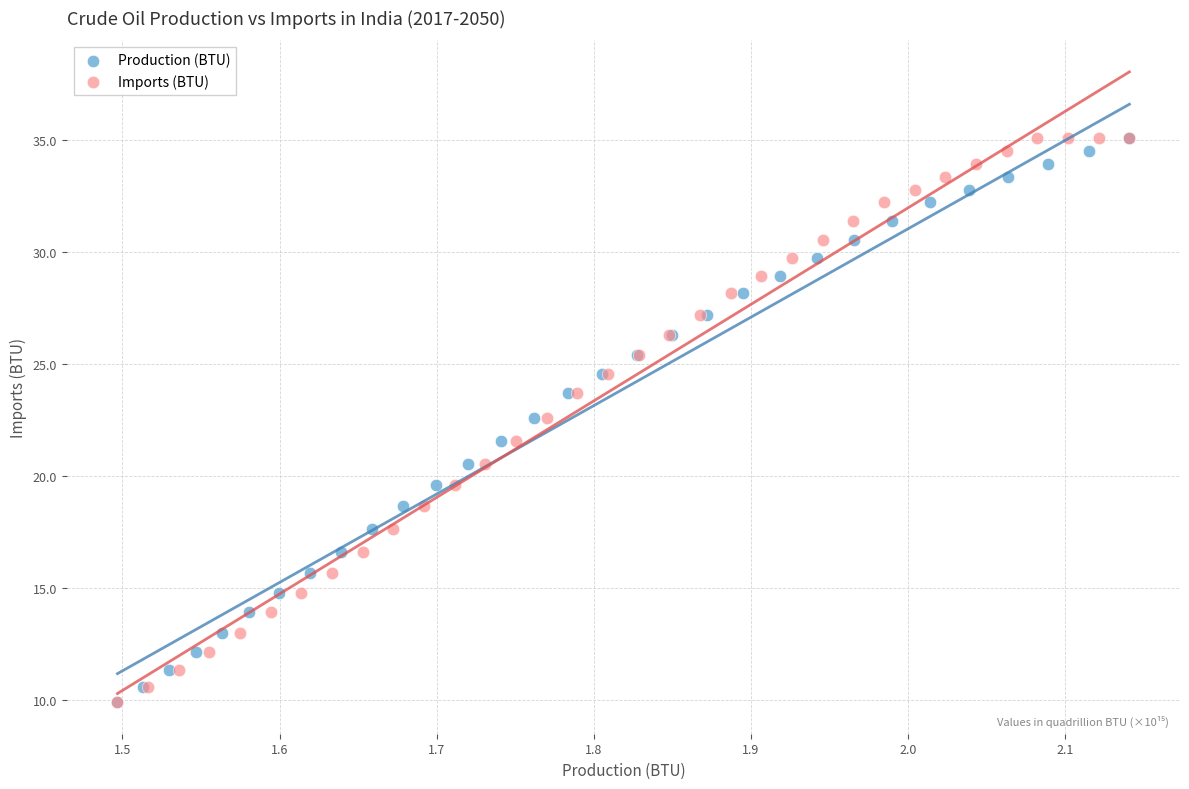

What are all the series names shown in the legend?

Production (BTU), Imports (BTU)